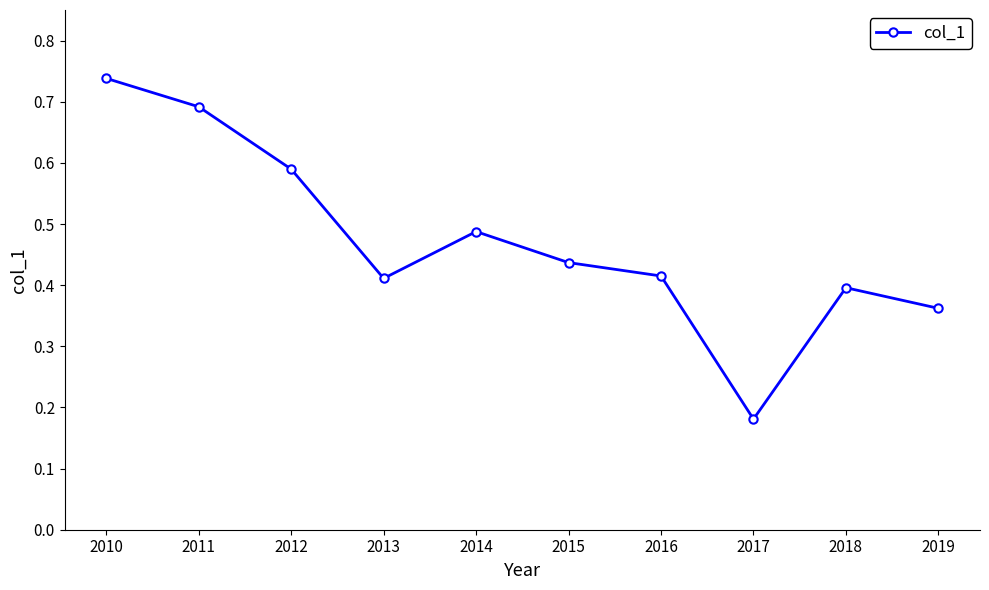

Between 2010 and 2012, which is larger?

2010